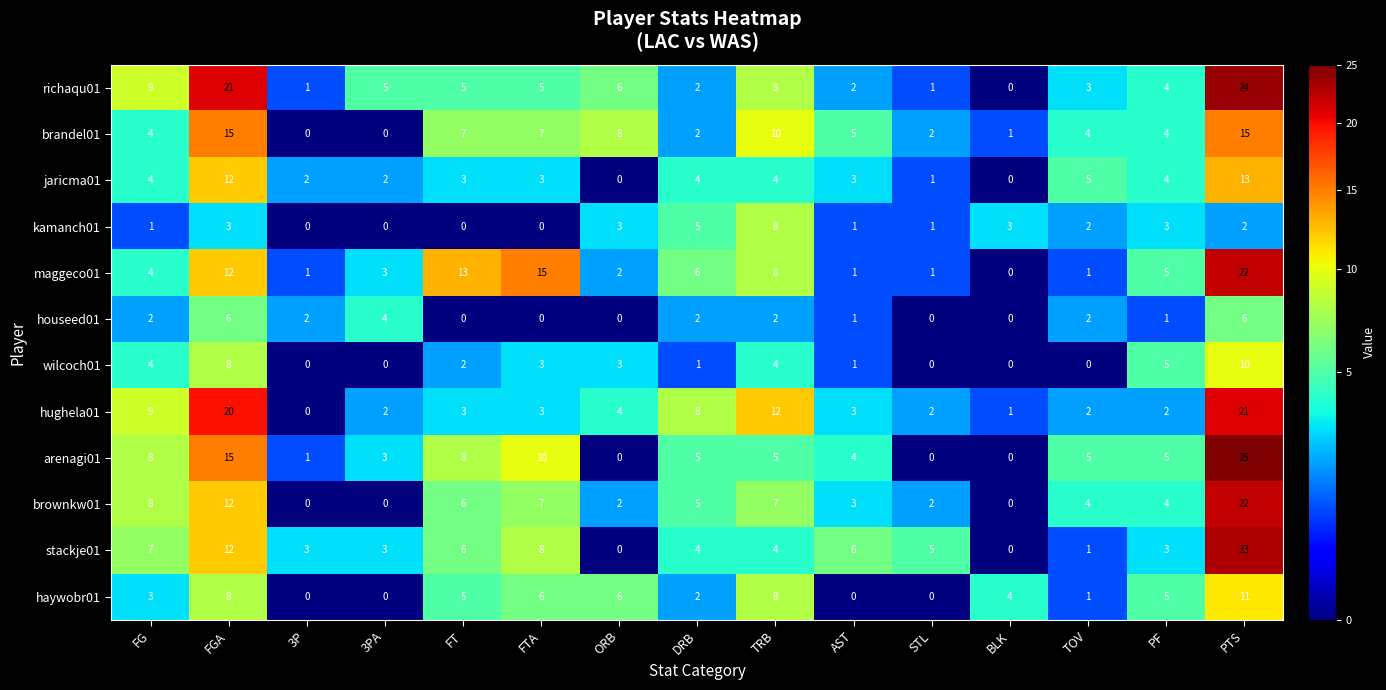

What is the sum of all brownkw01 values?

82